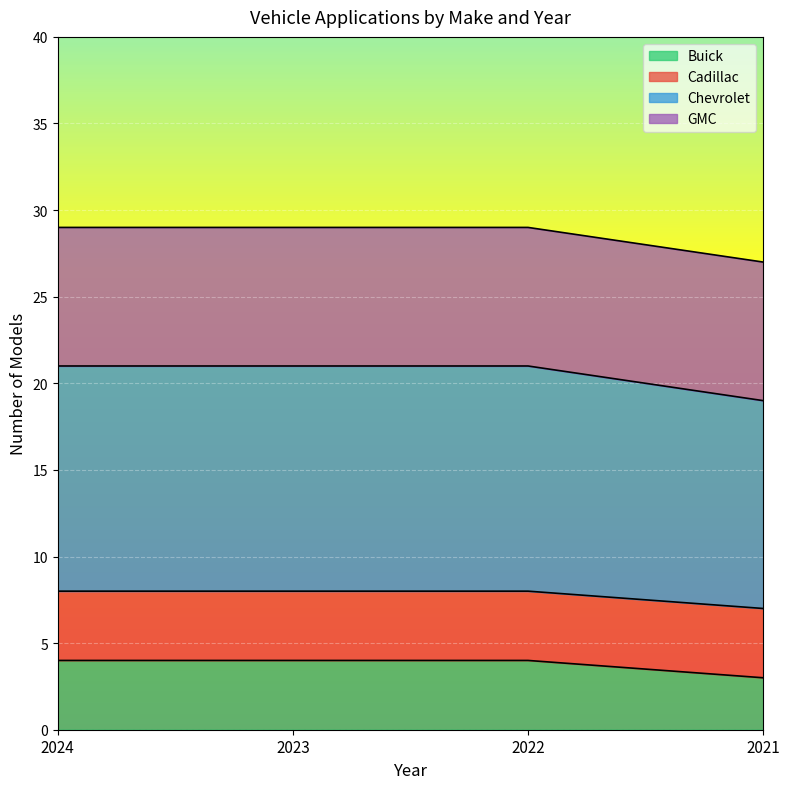

How many Chevrolet values are between 8 and 9?

3